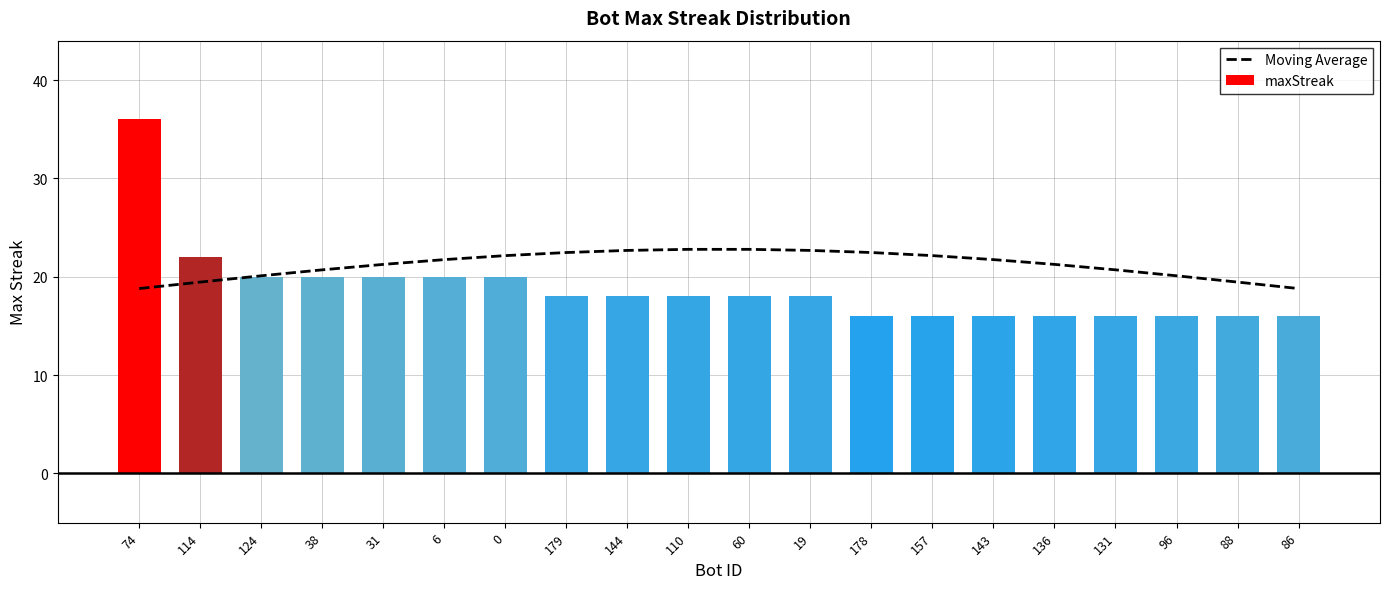

Reading left to right, what are all the values shown in this chart?

Moving Average: 18.8	19.5	20.1	20.7	21.3	21.7	22.1	22.5	22.7	22.8	22.8	22.7	22.5	22.1	21.7	21.3	20.7	20.1	19.5	18.8
maxStreak: 36.0	22.0	20.0	20.0	20.0	20.0	20.0	18.0	18.0	18.0	18.0	18.0	16.0	16.0	16.0	16.0	16.0	16.0	16.0	16.0